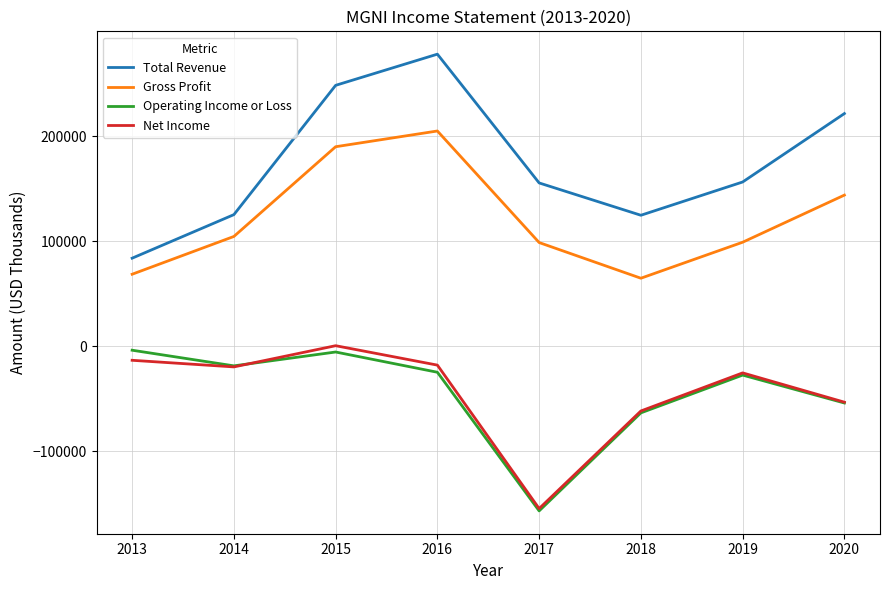

True or false: Total Revenue and Gross Profit intersect in this chart.

False